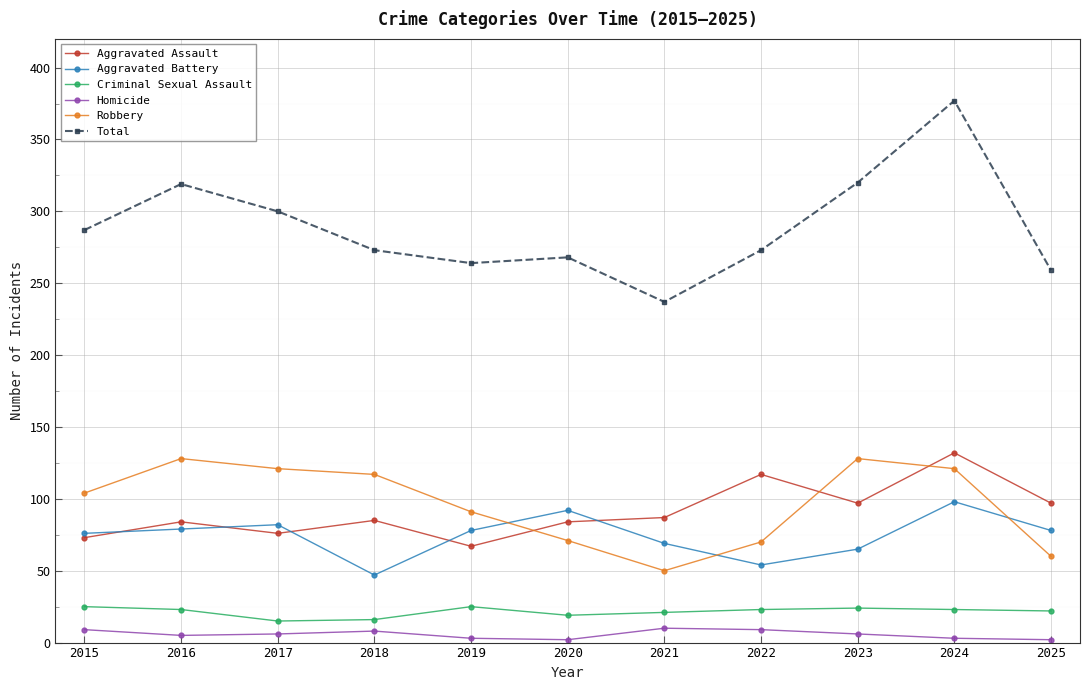

What is the greatest value displayed?

377